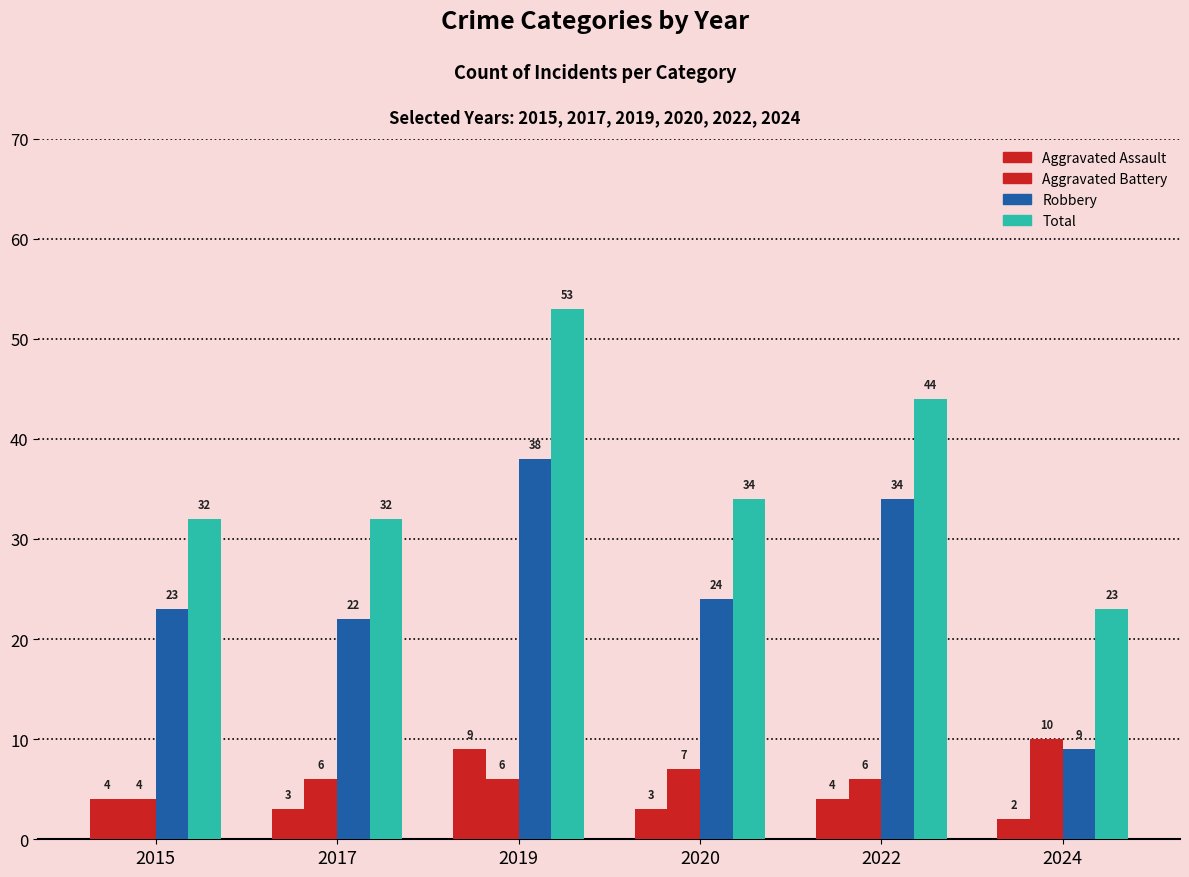

At which category is the sum across all series the highest?

2019